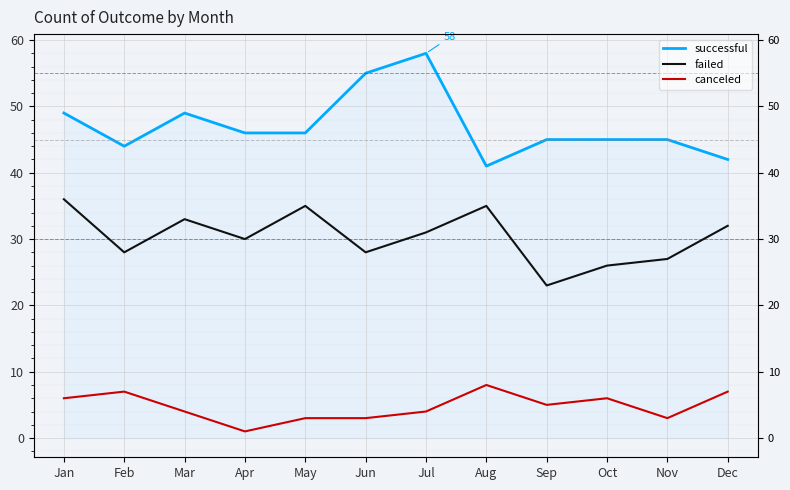

What is the maximum value for failed?

36